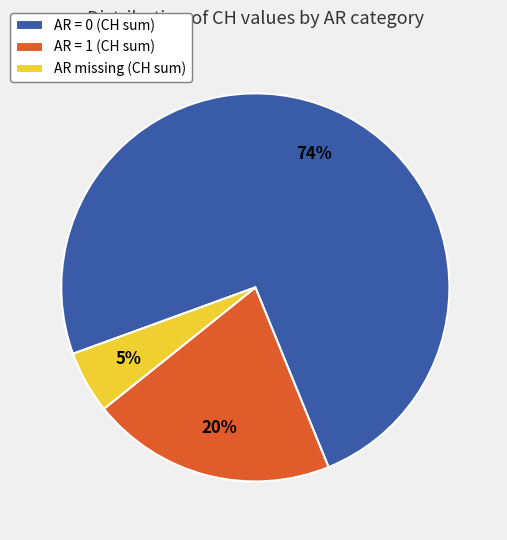

The AR missing (CH sum) slice represents 5% of the pie. True or false?

True